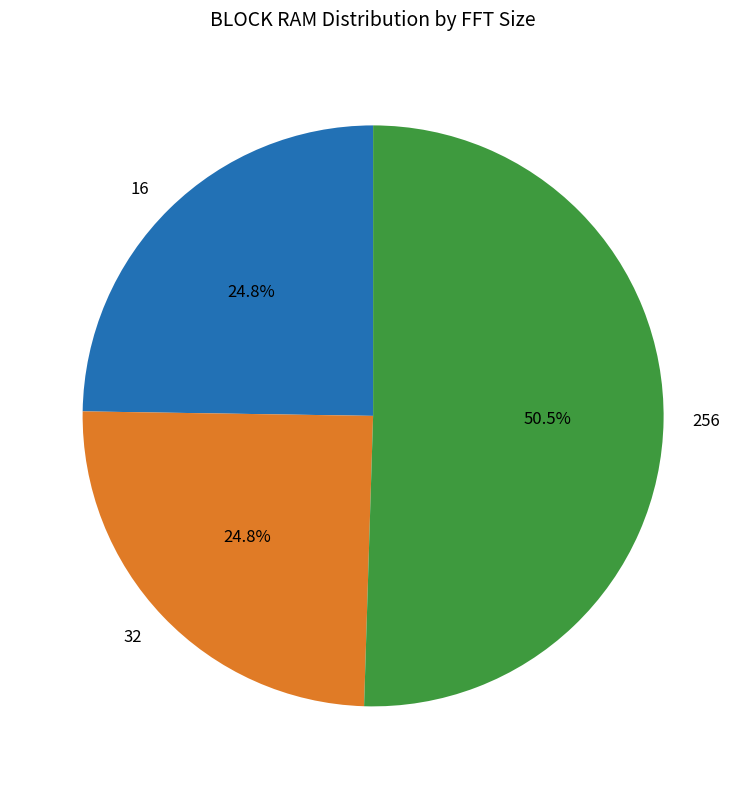

Which slice is the largest?

256